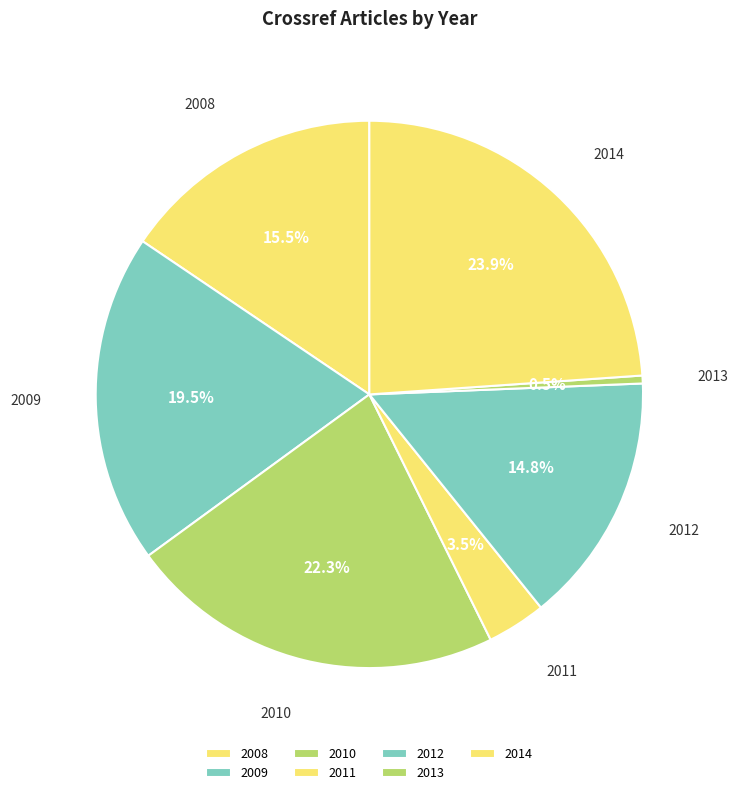

Between 2014 and 2009, which is larger?

2014